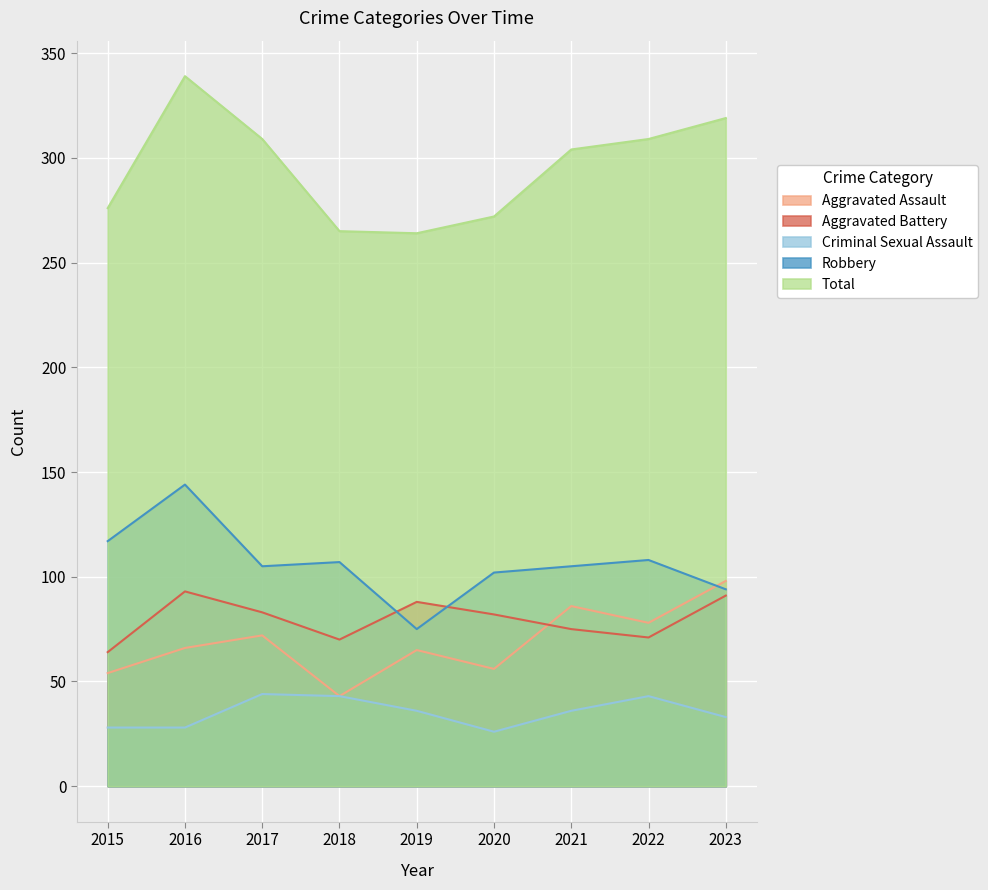

Between 2019 and 2015, which is larger?

2019